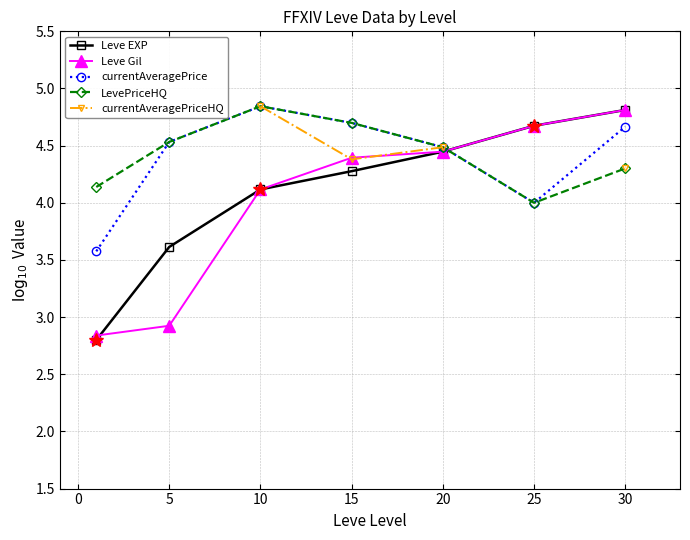

Count the number of data series in this chart.

5